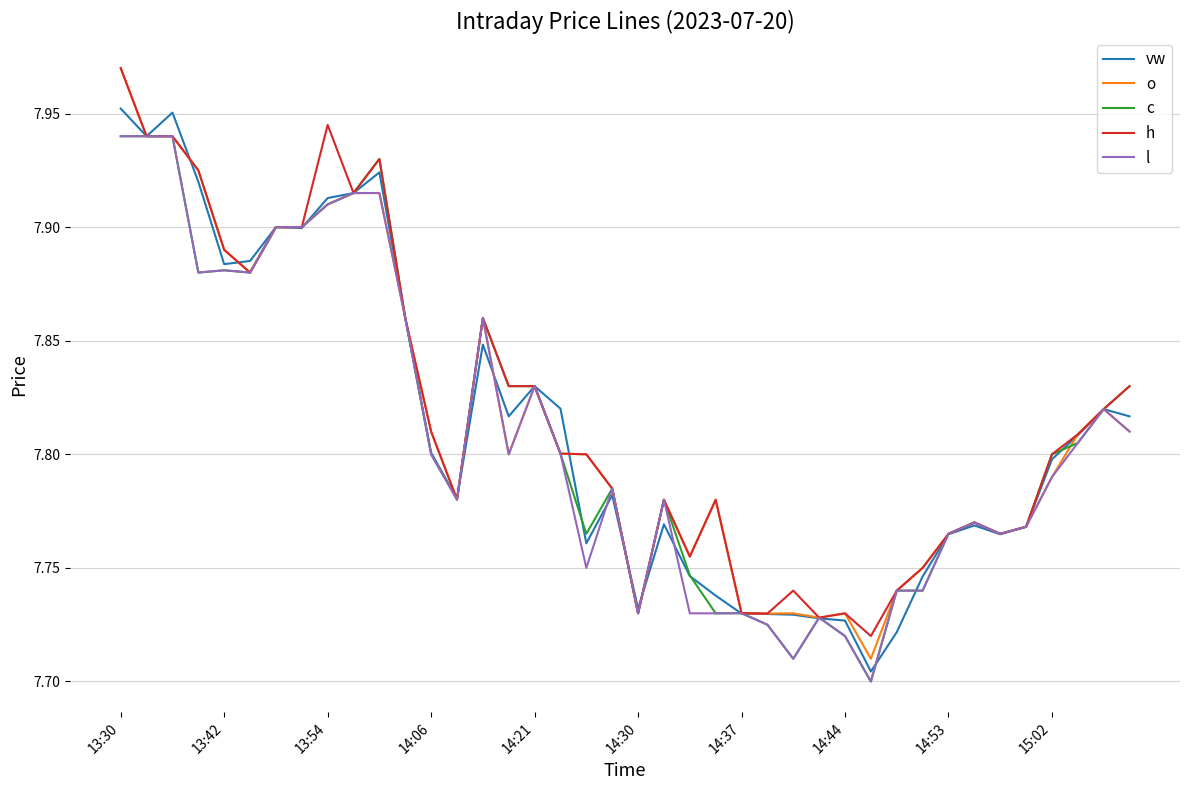

Which series has the largest total across all categories?

h